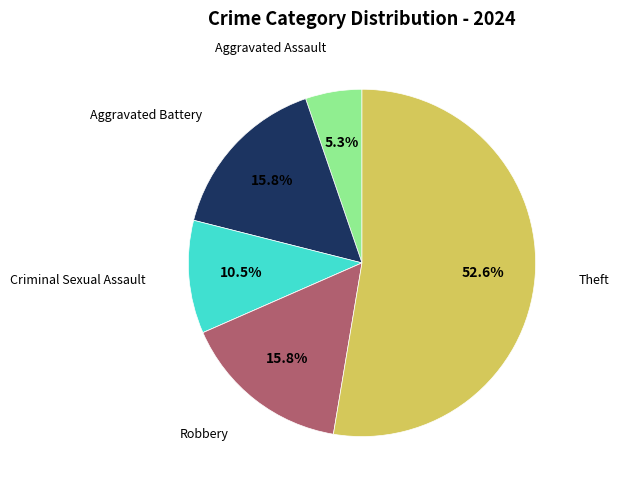

Is there any slice that represents more than half of the pie?

Yes